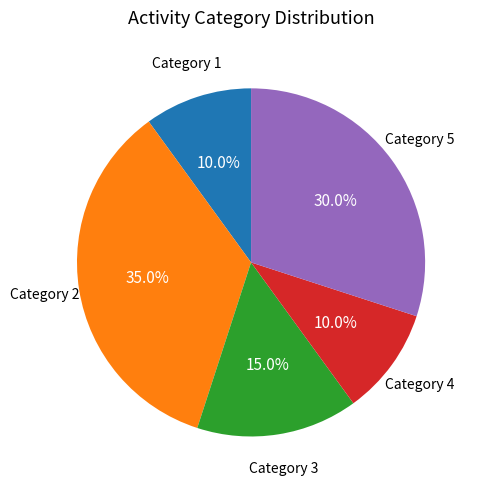

Which has a higher value, Category 1 or Category 2?

Category 2